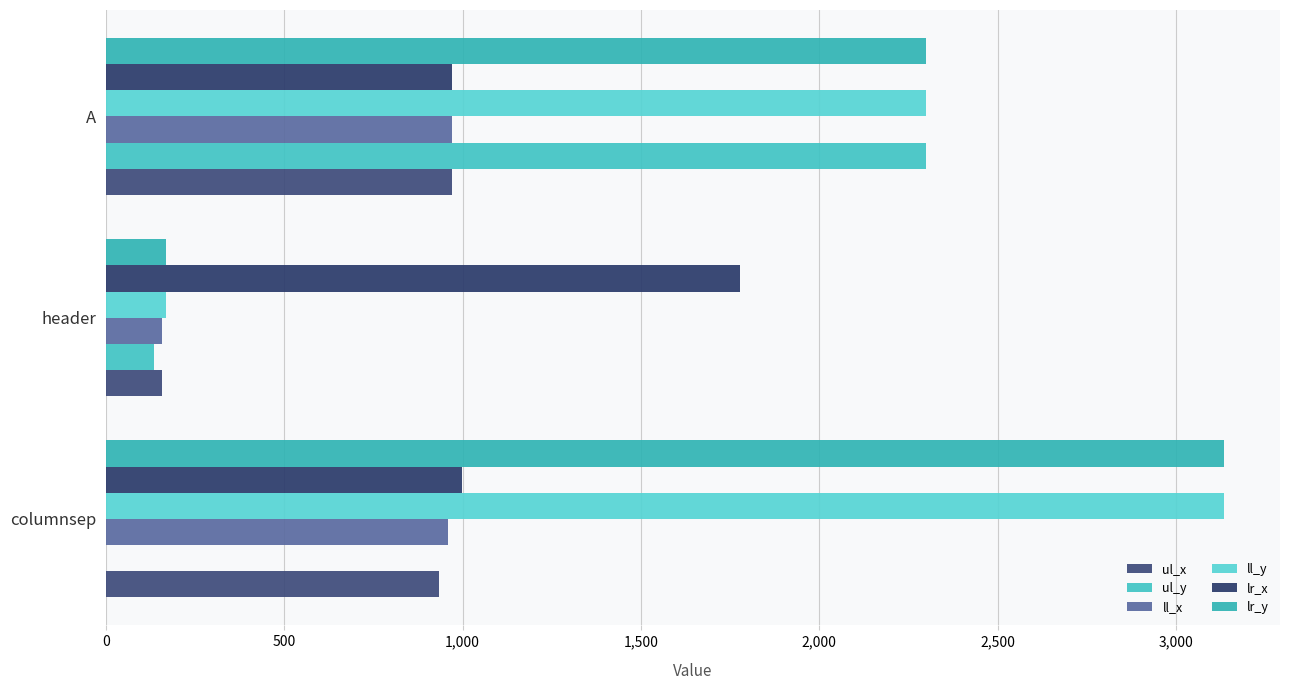

Count the number of categories in the chart.

3